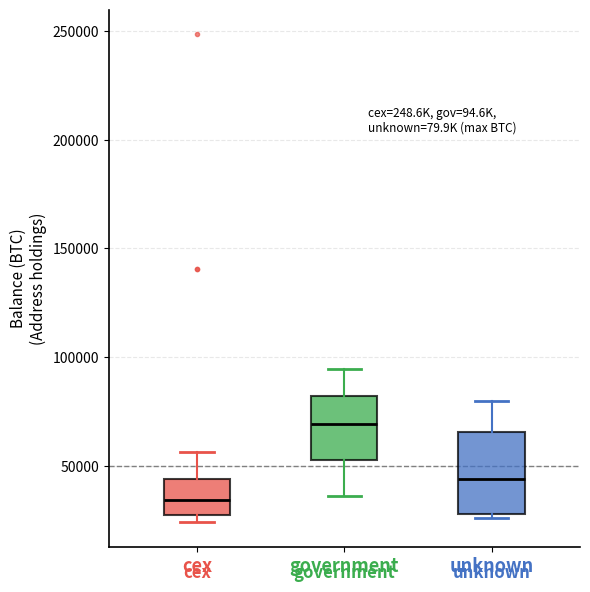

Reading left to right, read every box against the y-axis: the position of its median line, the range the box covers, and the ends of its whiskers. The values are not printed on the chart, so give them approximately, as read against the axis.

cex: median 35000, box 25000 to 45000, whiskers 25000 (just below the box's lower edge) to 55000
government: median 70000, box 55000 to 80000, whiskers 35000 to 95000
unknown: median 45000, box 30000 to 65000, whiskers 25000 to 80000